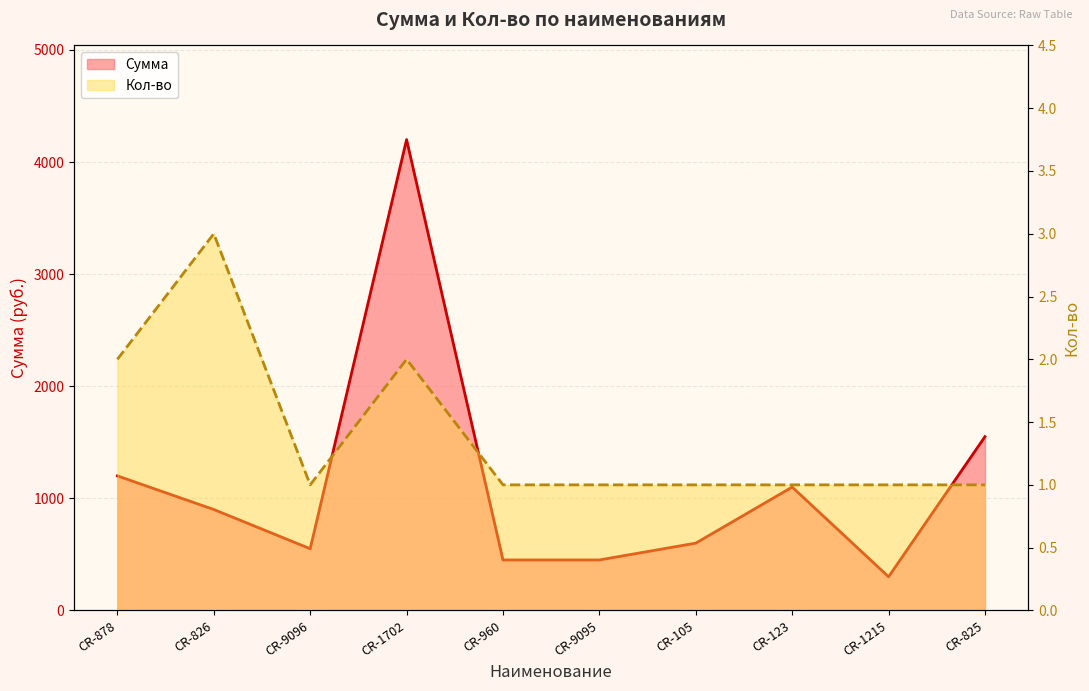

At which category does the chart reach its minimum across all series?

CR-9096